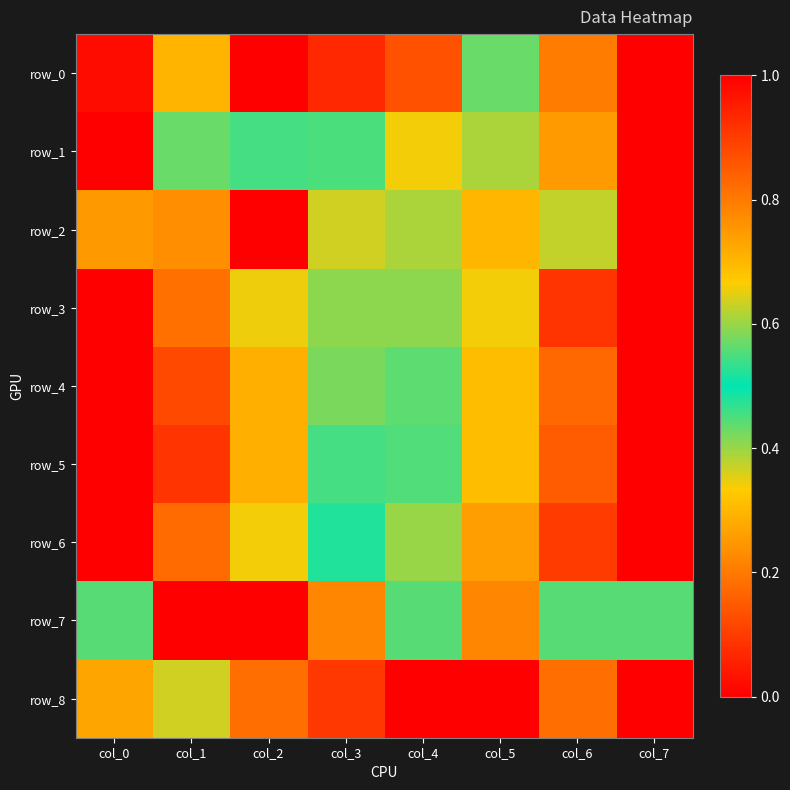

How many data points does each series have?

8